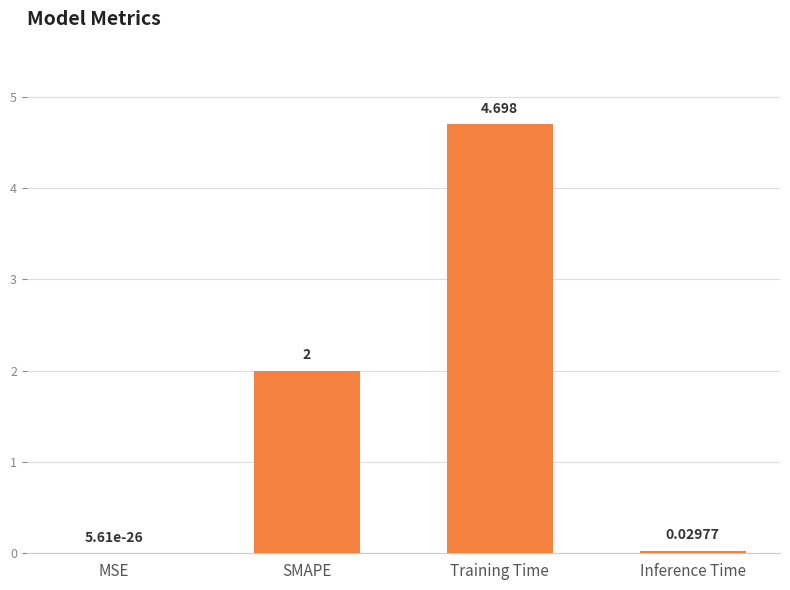

Which has a higher value, MSE or Training Time?

Training Time